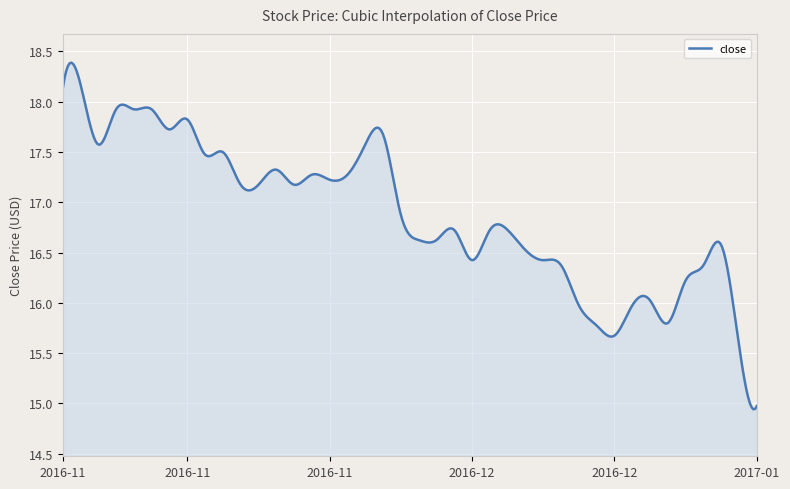

What is the difference between the maximum and minimum values?

3.4